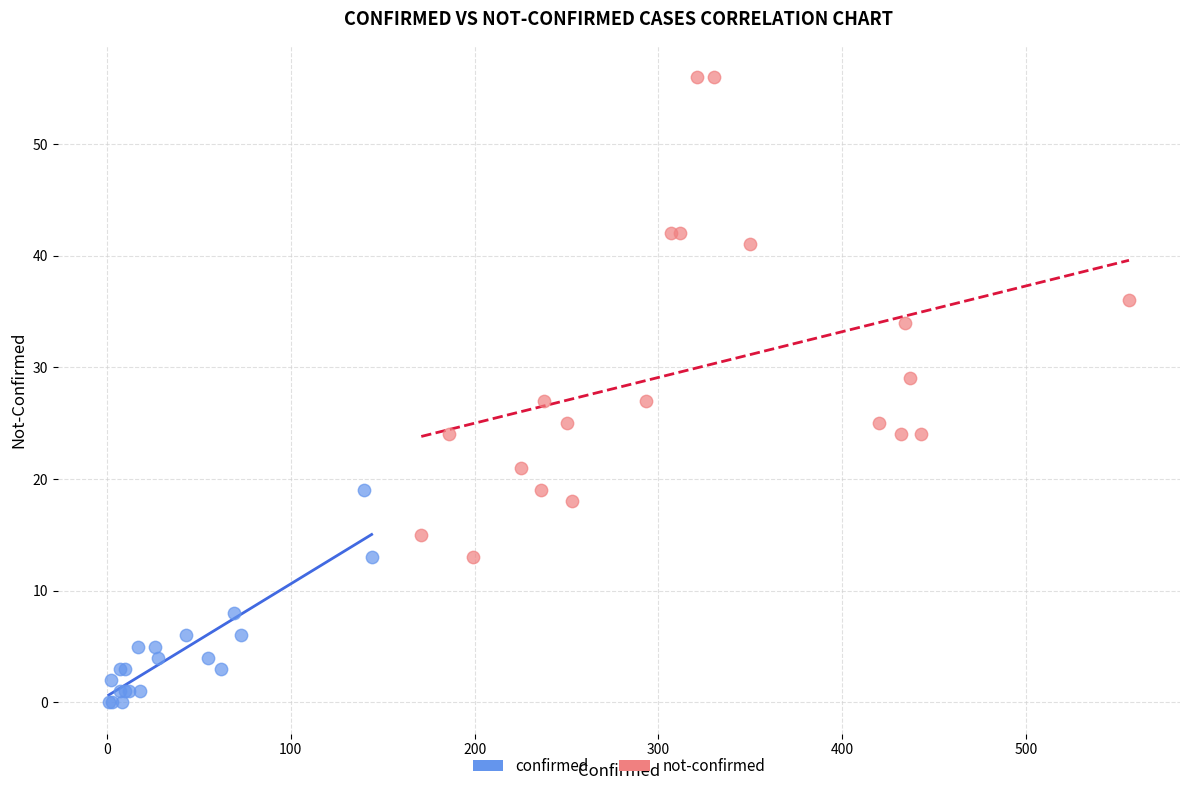

Which series contains the lowest Y value?

confirmed